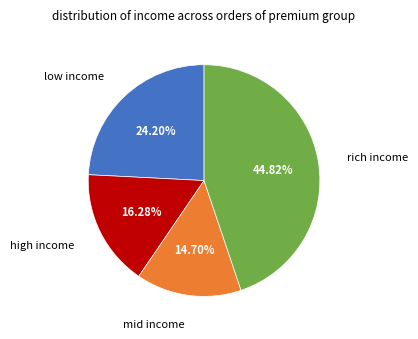

Is there any slice that represents more than half of the pie?

No